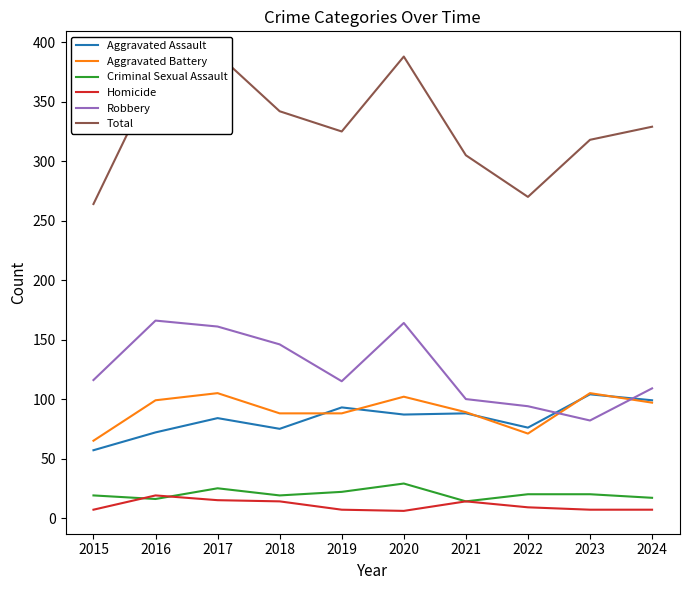

Count the number of categories in the chart.

10